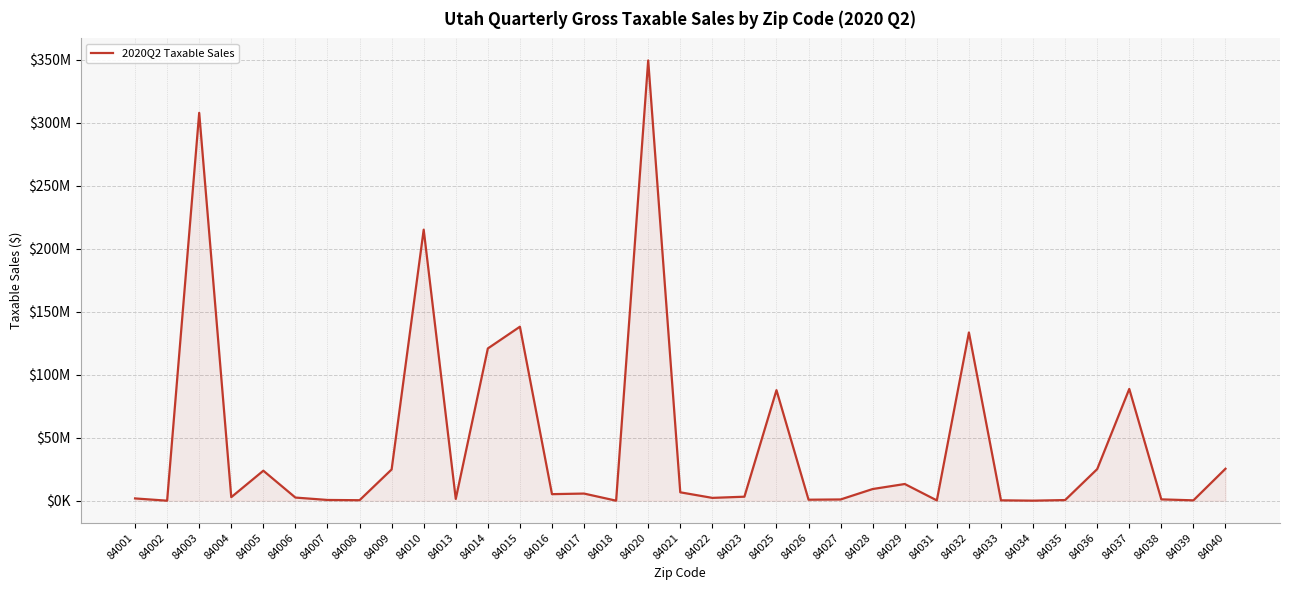

Is this an area chart (filled region under the line)?

Yes